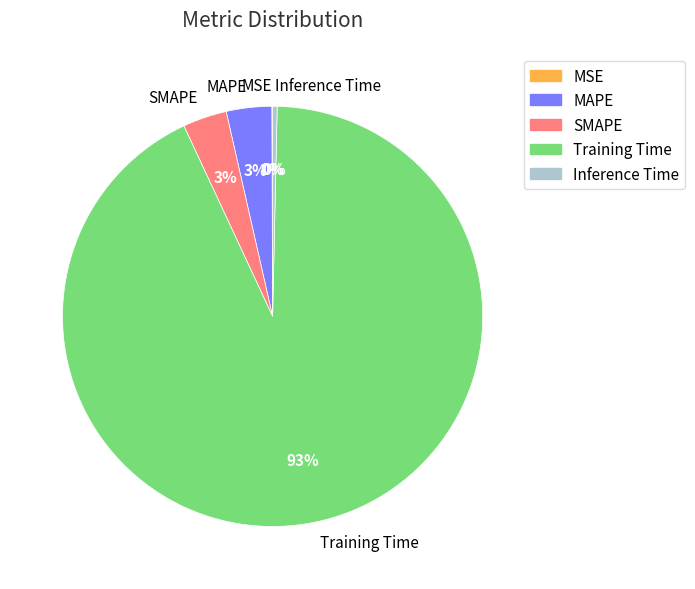

To the nearest percent, what is the average slice percentage?

20%